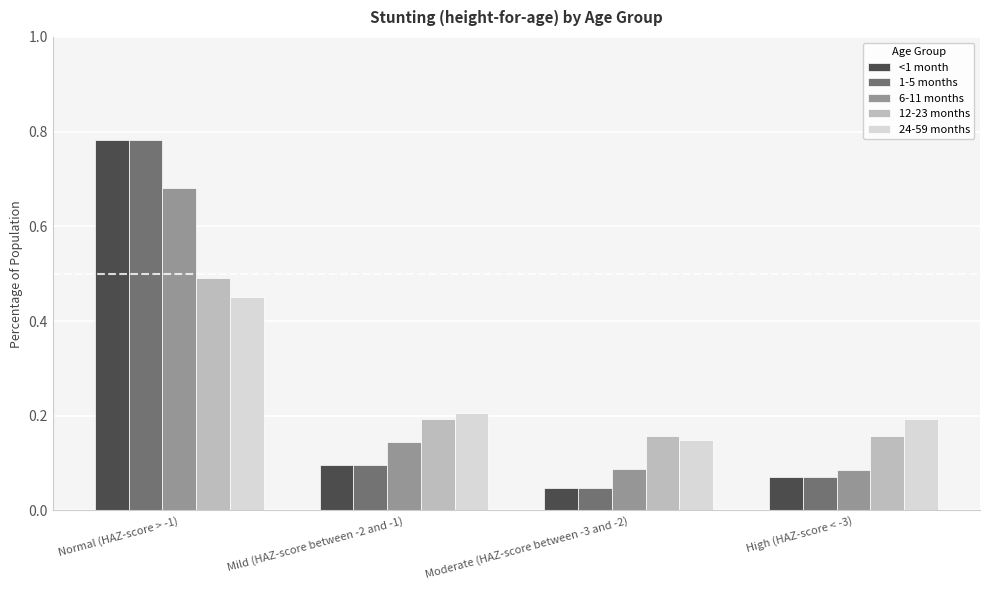

Rank the categories by 1-5 months value from highest to lowest.

Normal (HAZ-score > -1), Mild (HAZ-score between -2 and -1), High (HAZ-score < -3), Moderate (HAZ-score between -3 and -2)